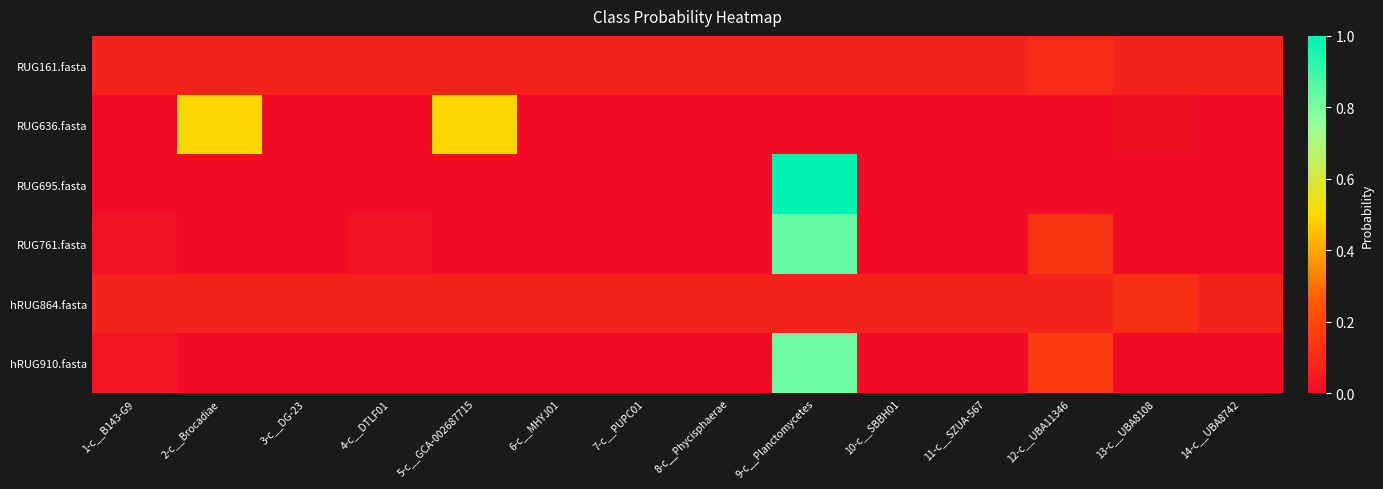

Reading left to right, extract all data points from this chart.

RUG161.fasta: 1-c__B143-G9=0.1	2-c__Brocadiae=0.1	3-c__DG-23=0.1	4-c__DTLF01=0.1	5-c__GCA-002687715=0.1	6-c__MHYJ01=0.1	7-c__PUPC01=0.1	8-c__Phycisphaerae=0.1	9-c__Planctomycetes=0.1	10-c__SBBH01=0.1	11-c__SZUA-567=0.1	12-c__UBA11346=0.1	13-c__UBA8108=0.1	14-c__UBA8742=0.1
RUG636.fasta: 1-c__B143-G9=0.0	2-c__Brocadiae=0.5	3-c__DG-23=0.0	4-c__DTLF01=0.0	5-c__GCA-002687715=0.5	6-c__MHYJ01=0.0	7-c__PUPC01=0.0	8-c__Phycisphaerae=0.0	9-c__Planctomycetes=0.0	10-c__SBBH01=0.0	11-c__SZUA-567=0.0	12-c__UBA11346=0.0	13-c__UBA8108=0.0	14-c__UBA8742=0.0
RUG695.fasta: 1-c__B143-G9=0.0	2-c__Brocadiae=0.0	3-c__DG-23=0.0	4-c__DTLF01=0.0	5-c__GCA-002687715=0.0	6-c__MHYJ01=0.0	7-c__PUPC01=0.0	8-c__Phycisphaerae=0.0	9-c__Planctomycetes=1.0	10-c__SBBH01=0.0	11-c__SZUA-567=0.0	12-c__UBA11346=0.0	13-c__UBA8108=0.0	14-c__UBA8742=0.0
RUG761.fasta: 1-c__B143-G9=0.0	2-c__Brocadiae=0.0	3-c__DG-23=0.0	4-c__DTLF01=0.0	5-c__GCA-002687715=0.0	6-c__MHYJ01=0.0	7-c__PUPC01=0.0	8-c__Phycisphaerae=0.0	9-c__Planctomycetes=0.8	10-c__SBBH01=0.0	11-c__SZUA-567=0.0	12-c__UBA11346=0.1	13-c__UBA8108=0.0	14-c__UBA8742=0.0
hRUG864.fasta: 1-c__B143-G9=0.1	2-c__Brocadiae=0.1	3-c__DG-23=0.1	4-c__DTLF01=0.1	5-c__GCA-002687715=0.1	6-c__MHYJ01=0.1	7-c__PUPC01=0.1	8-c__Phycisphaerae=0.1	9-c__Planctomycetes=0.1	10-c__SBBH01=0.1	11-c__SZUA-567=0.1	12-c__UBA11346=0.1	13-c__UBA8108=0.1	14-c__UBA8742=0.1
hRUG910.fasta: 1-c__B143-G9=0.0	2-c__Brocadiae=0.0	3-c__DG-23=0.0	4-c__DTLF01=0.0	5-c__GCA-002687715=0.0	6-c__MHYJ01=0.0	7-c__PUPC01=0.0	8-c__Phycisphaerae=0.0	9-c__Planctomycetes=0.8	10-c__SBBH01=0.0	11-c__SZUA-567=0.0	12-c__UBA11346=0.2	13-c__UBA8108=0.0	14-c__UBA8742=0.0